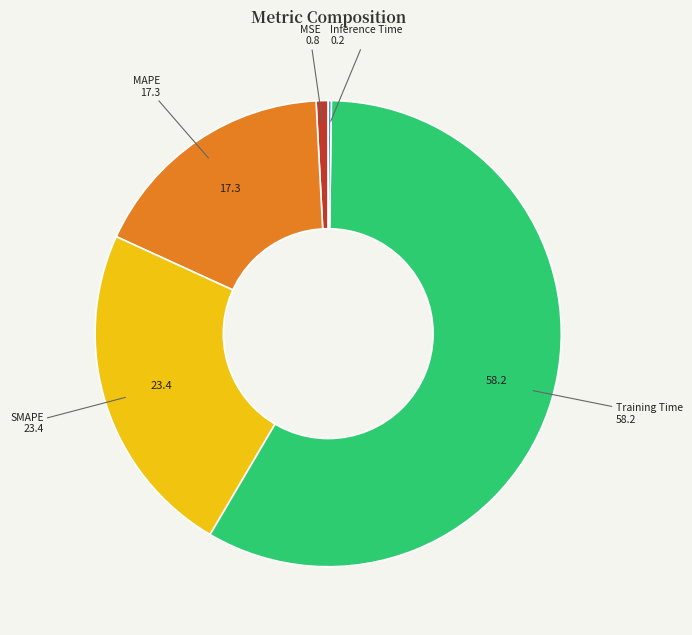

Is the sum of Training Time and MAPE greater than half?

Yes